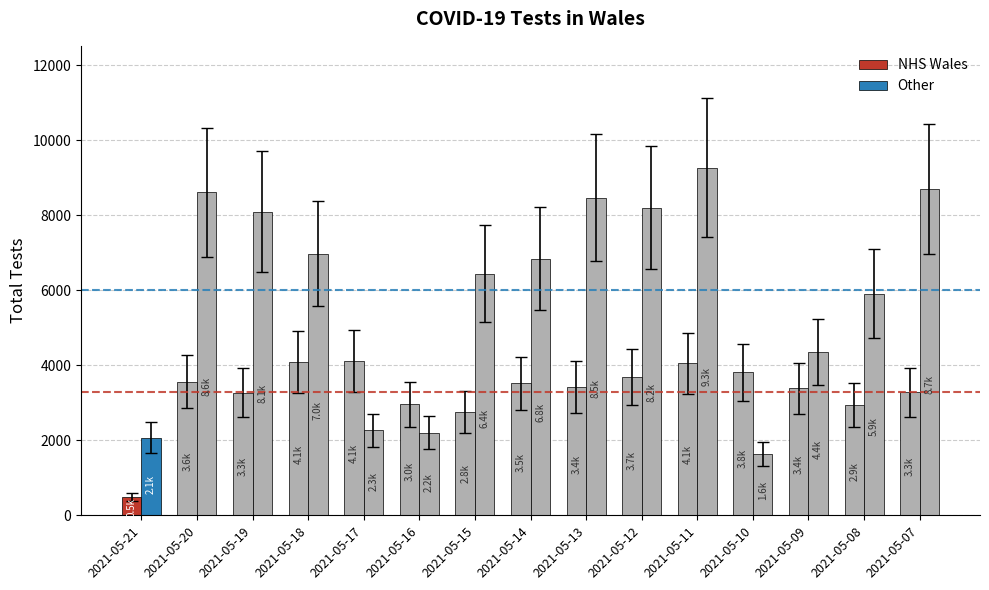

How many distinct data groups are displayed?

2